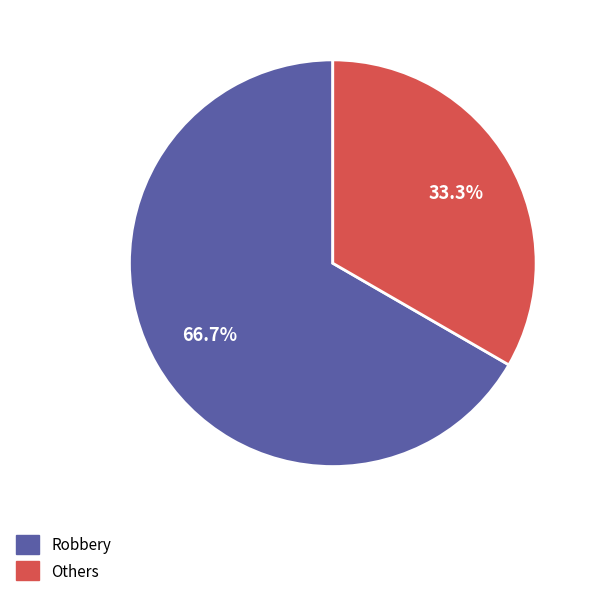

How many slices are in this pie chart?

2